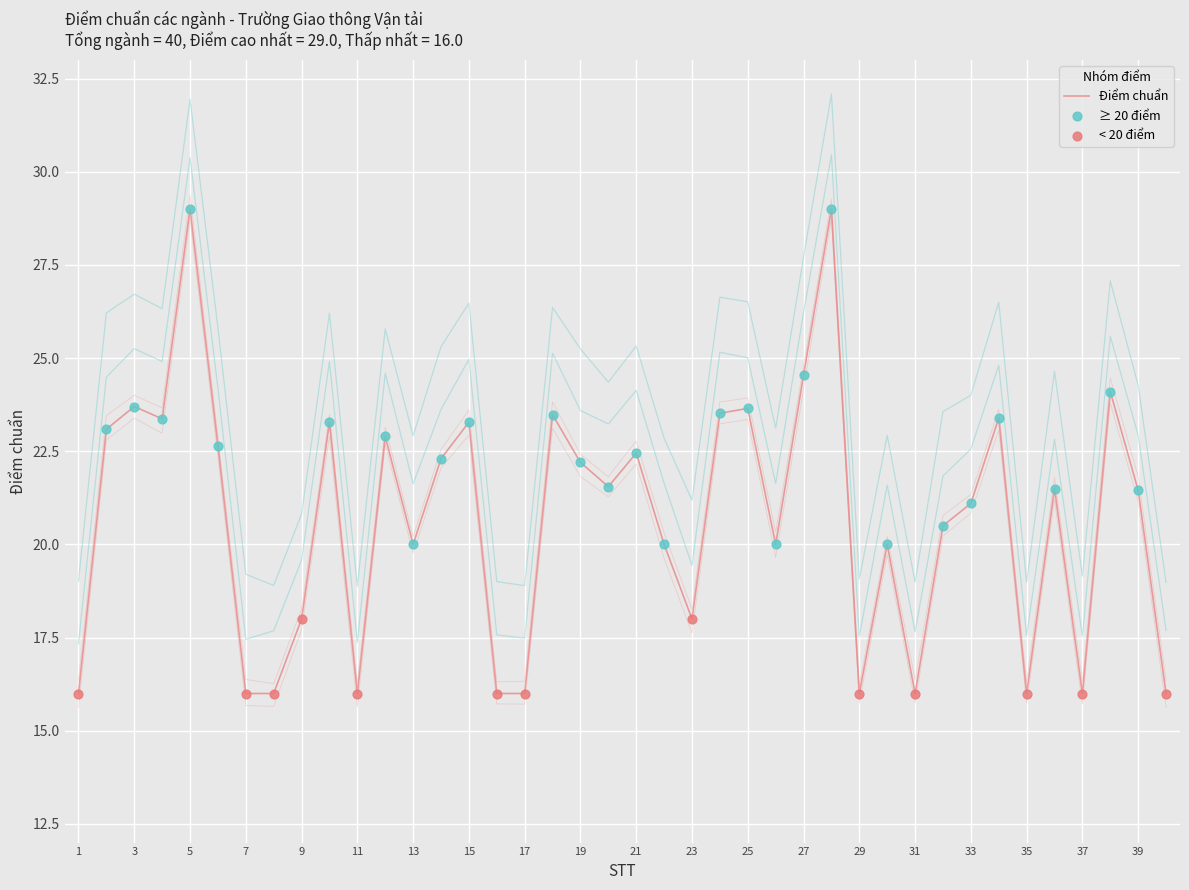

What is the ratio of the value at 32 to the value at 15?

0.9